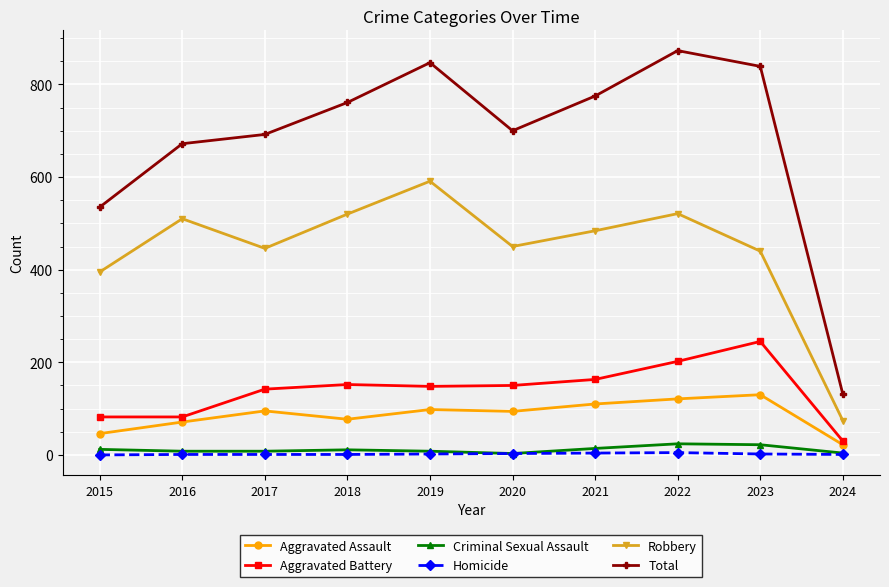

Is this an area chart (filled region under the line)?

No